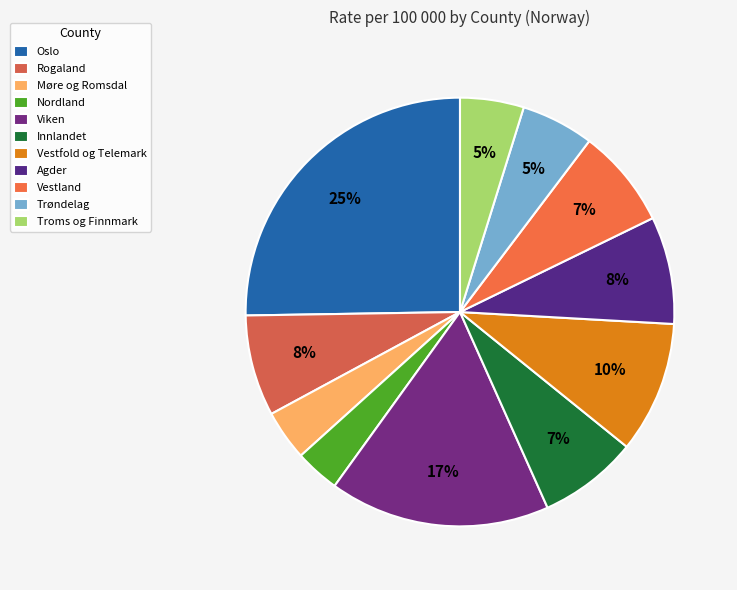

To the nearest percent, what is the difference between the Møre og Romsdal and Rogaland slice percentages?

4%